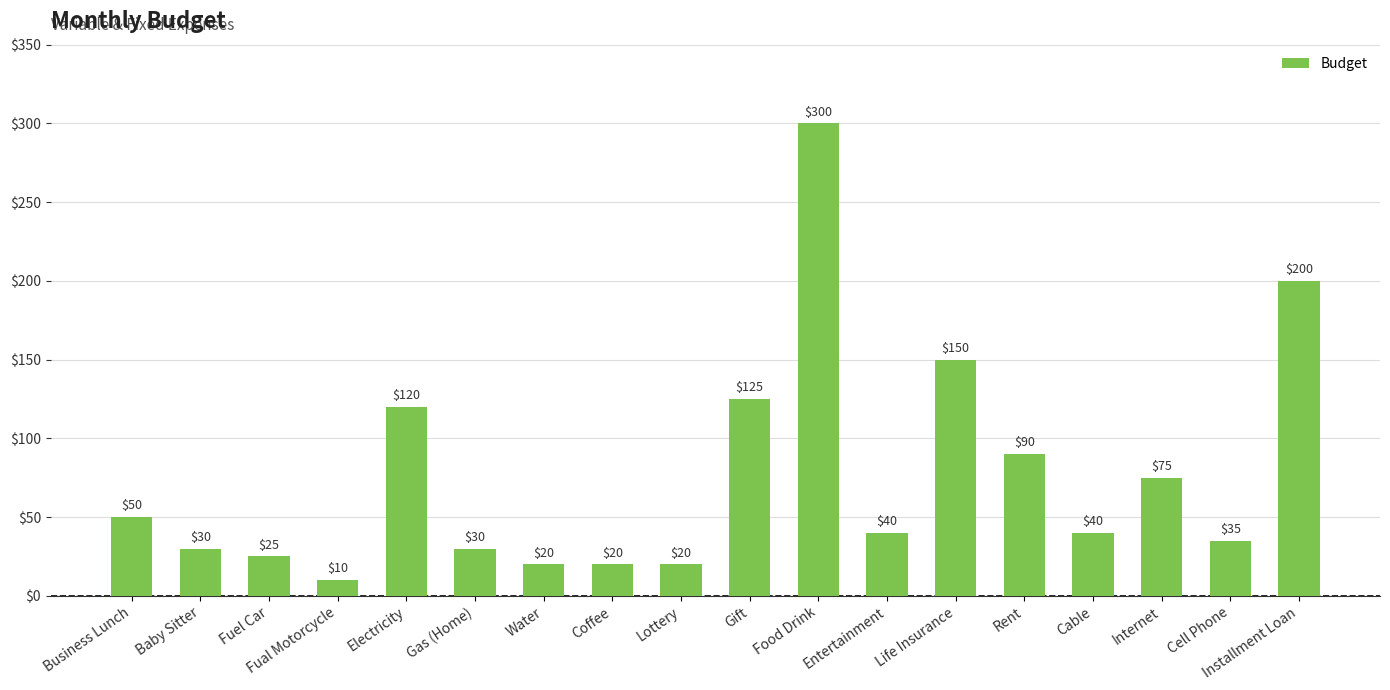

What is the label of the 3rd bar from the left?

Fuel Car